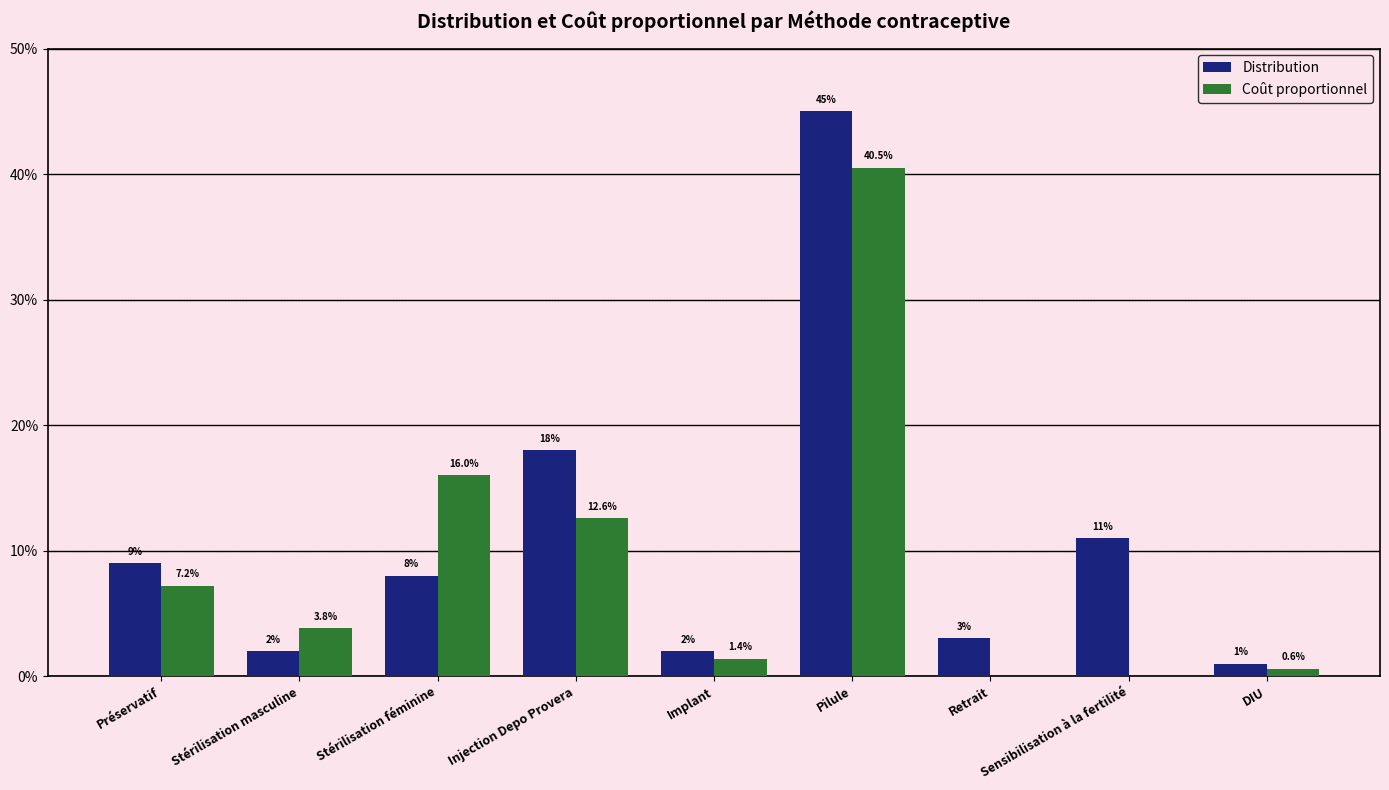

What is the label of the 8th bar from the right?

Stérilisation masculine